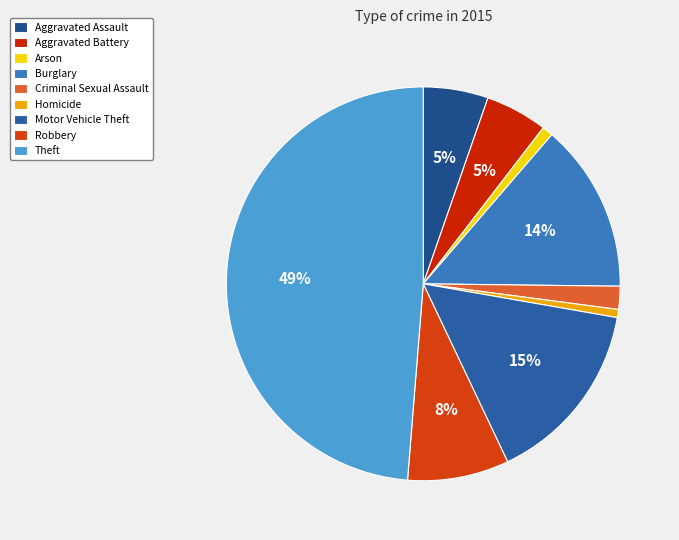

What percentage do Motor Vehicle Theft and Theft together represent?

63.9%